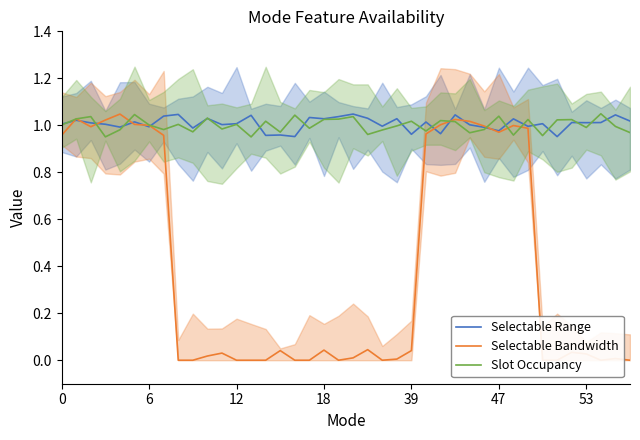

Which series has the largest total across all categories?

Selectable Range